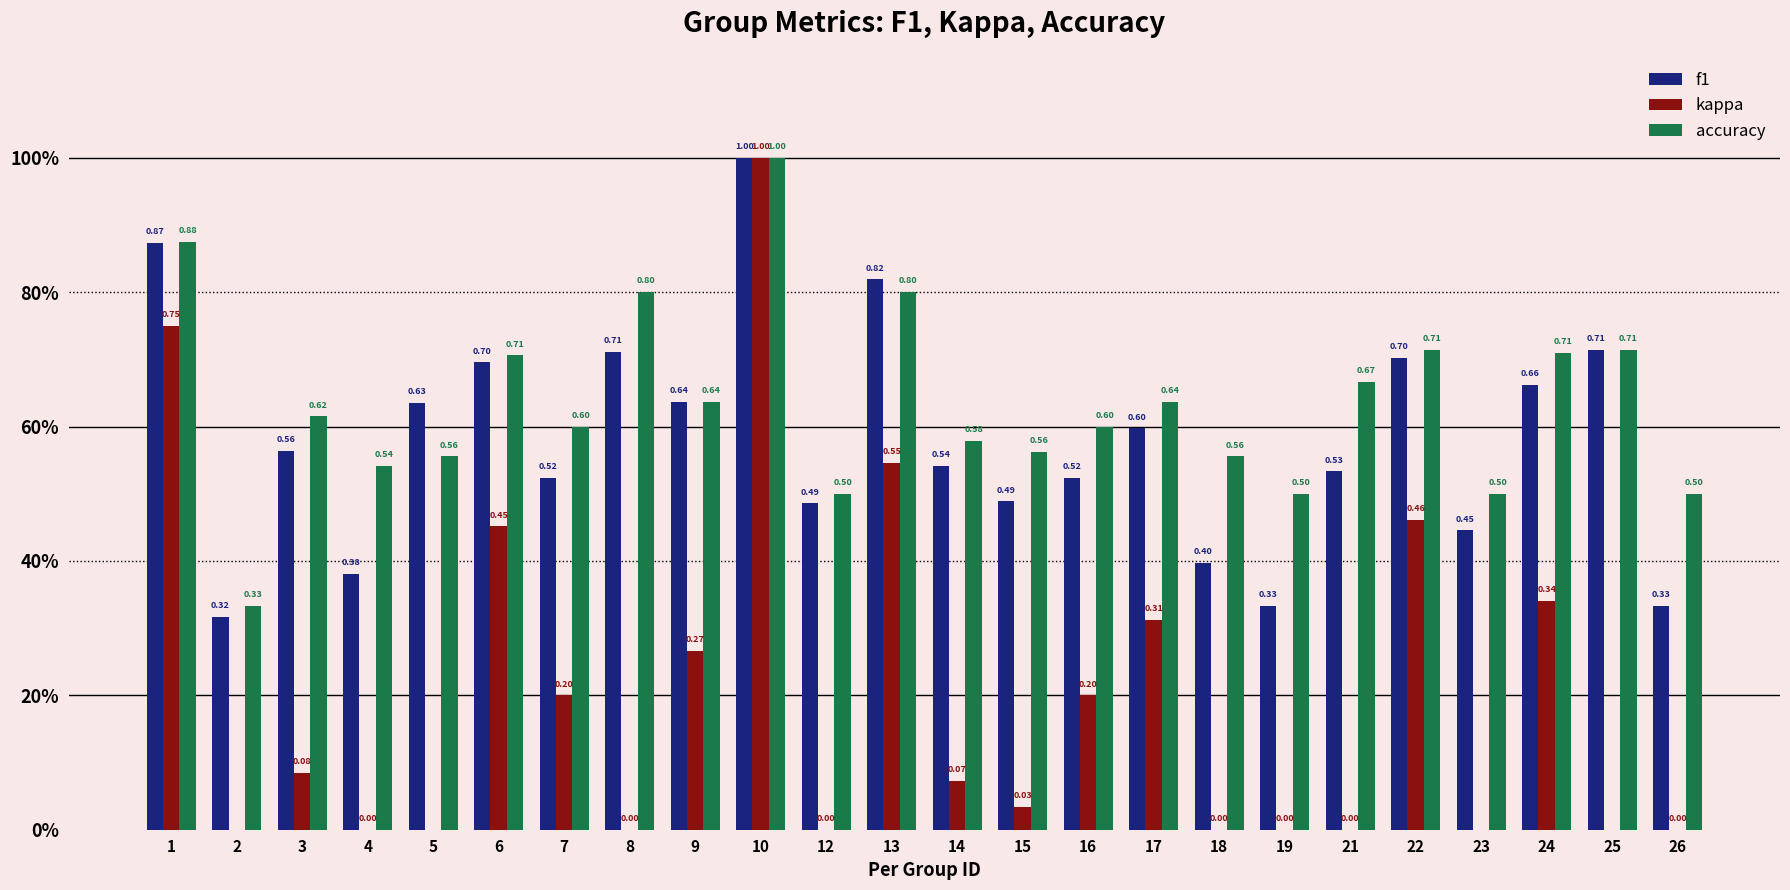

Reading right to left, list all the values displayed in this chart.

f1: 26=0.3	25=0.7	24=0.7	23=0.4	22=0.7	21=0.5	19=0.3	18=0.4	17=0.6	16=0.5	15=0.5	14=0.5	13=0.8	12=0.5	10=1.0	9=0.6	8=0.7	7=0.5	6=0.7	5=0.6	4=0.4	3=0.6	2=0.3	1=0.9
kappa: 26=0.0	25=-0.2	24=0.3	23=-0.1	22=0.5	21=0.0	19=0.0	18=0.0	17=0.3	16=0.2	15=0.0	14=0.1	13=0.5	12=0.0	10=1.0	9=0.3	8=0.0	7=0.2	6=0.5	5=-0.2	4=0.0	3=0.1	2=-0.3	1=0.8
accuracy: 26=0.5	25=0.7	24=0.7	23=0.5	22=0.7	21=0.7	19=0.5	18=0.6	17=0.6	16=0.6	15=0.6	14=0.6	13=0.8	12=0.5	10=1.0	9=0.6	8=0.8	7=0.6	6=0.7	5=0.6	4=0.5	3=0.6	2=0.3	1=0.9